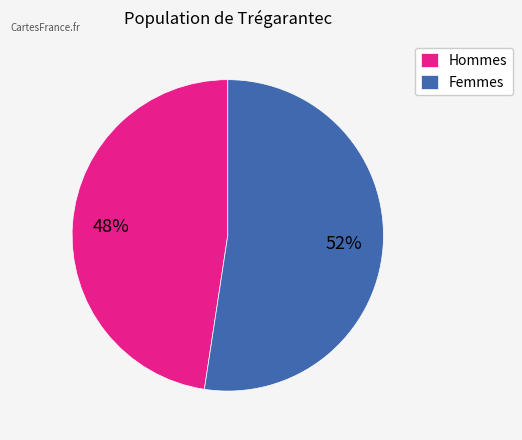

Is there any slice that represents more than half of the pie?

Yes